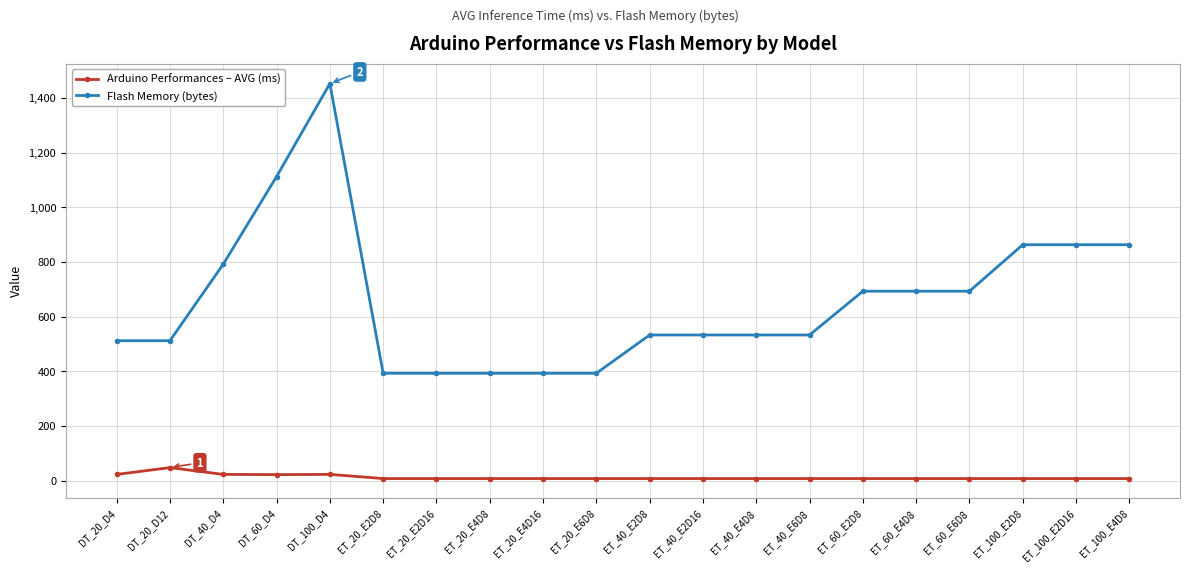

Which series has the largest total across all categories?

Flash Memory (bytes)